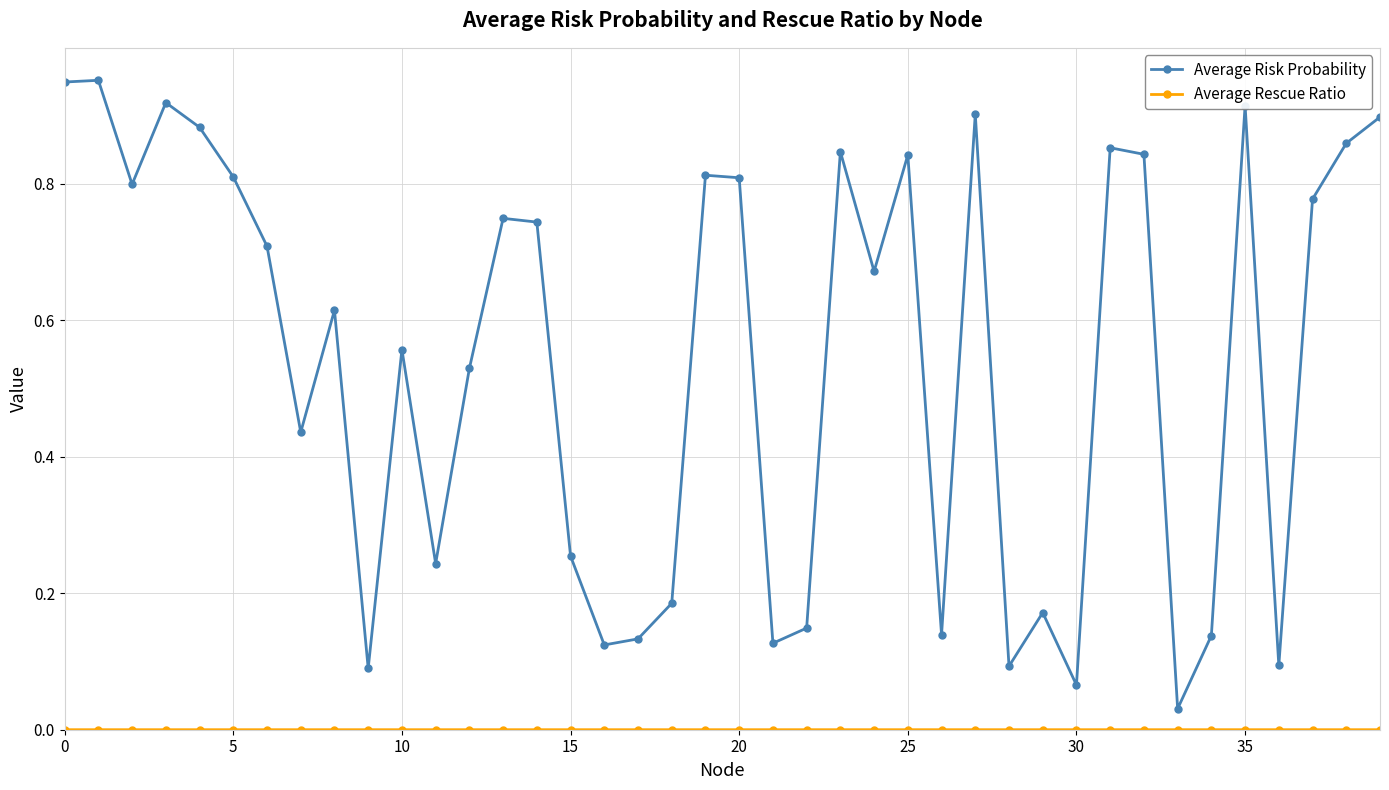

Which series has the widest spread of values?

Average Risk Probability